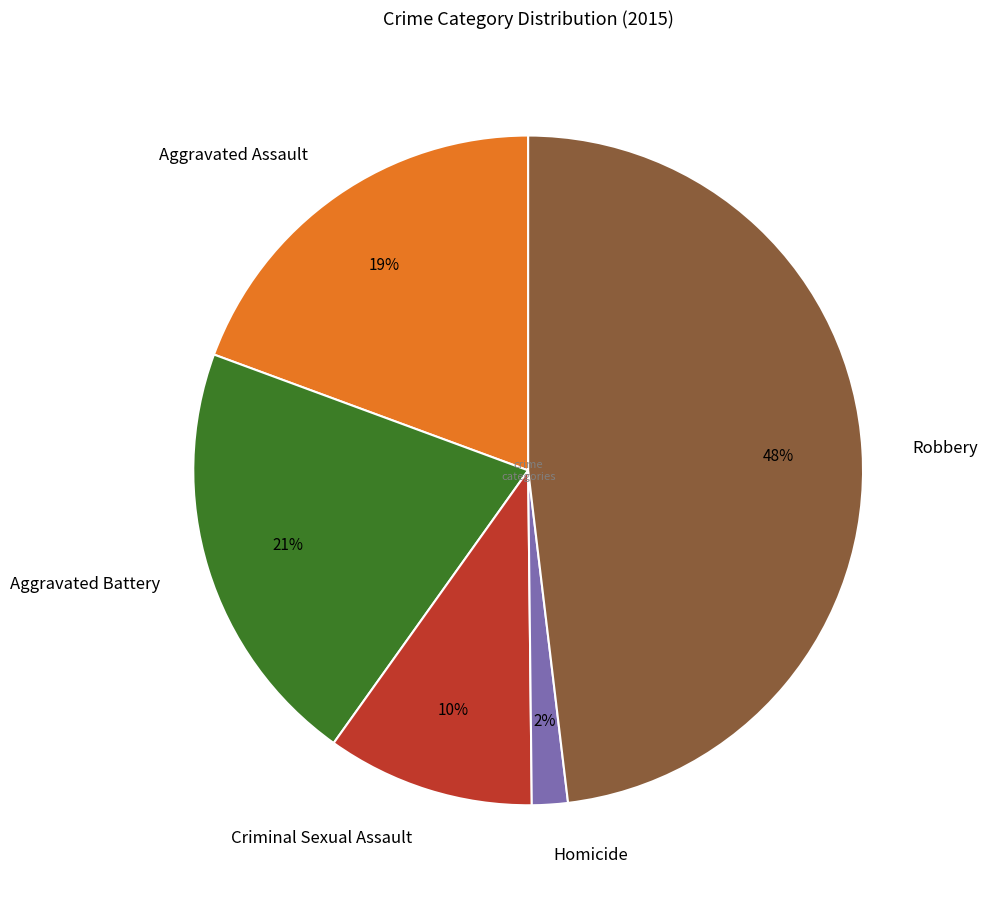

Do Homicide and Aggravated Battery together represent more than half of the pie?

No